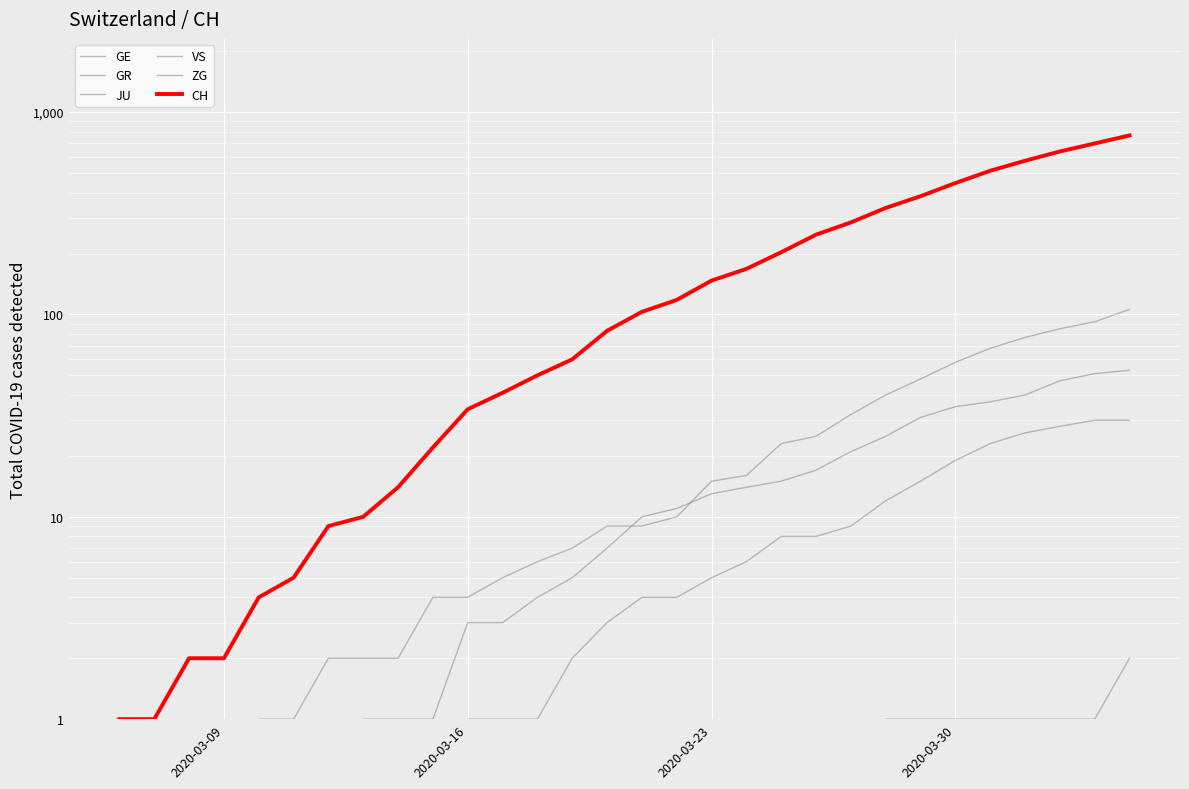

True or false: ZG and JU intersect in this chart.

False